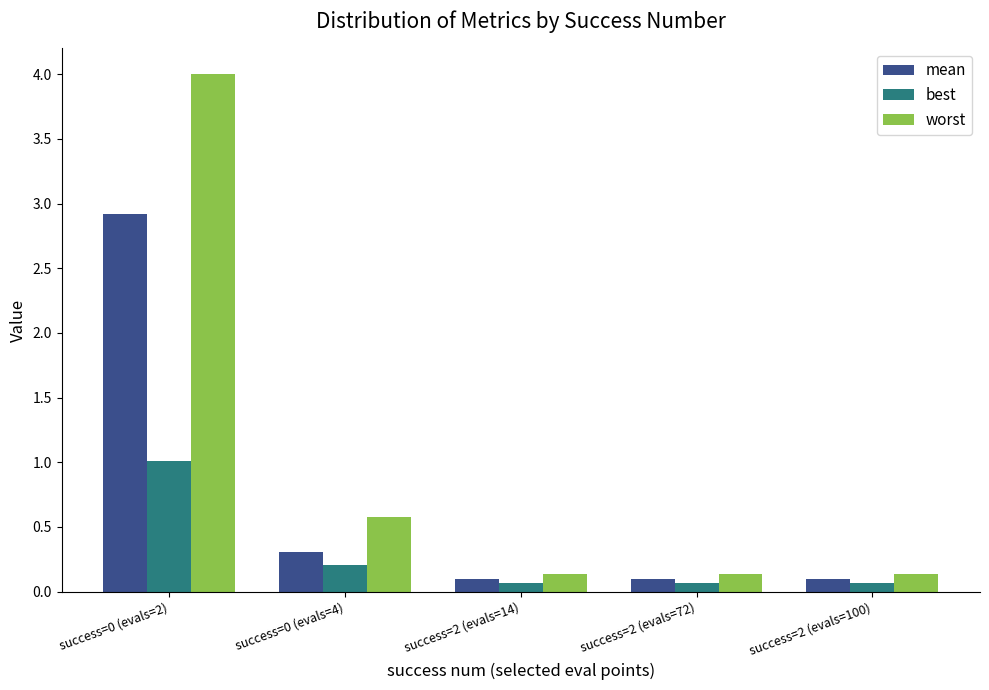

The value of worst at success=0 (evals=4) is 0.2. True or false?

False